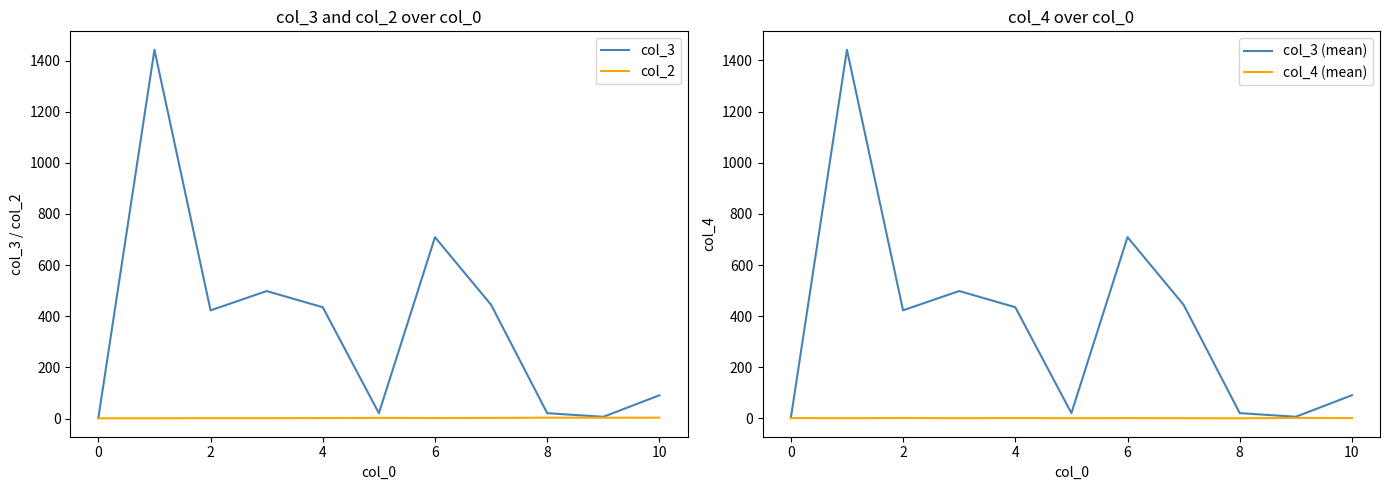

Reading left to right, what are all the values shown in this chart?

col_3: 1.7	1442.0	423.0	498.5	435.2	21.0	709.2	444.6	21.0	6.8	91.0
col_2: 1.0	1.0	1.5	1.5	1.8	2.5	2.0	2.4	3.5	3.2	3.5
col_3 (mean): 1.7	1442.0	423.0	498.5	435.2	21.0	709.2	444.6	21.0	6.8	91.0
col_4 (mean): 1.7	1.0	2.0	1.0	1.8	1.0	1.5	1.0	0.8	2.2	1.5